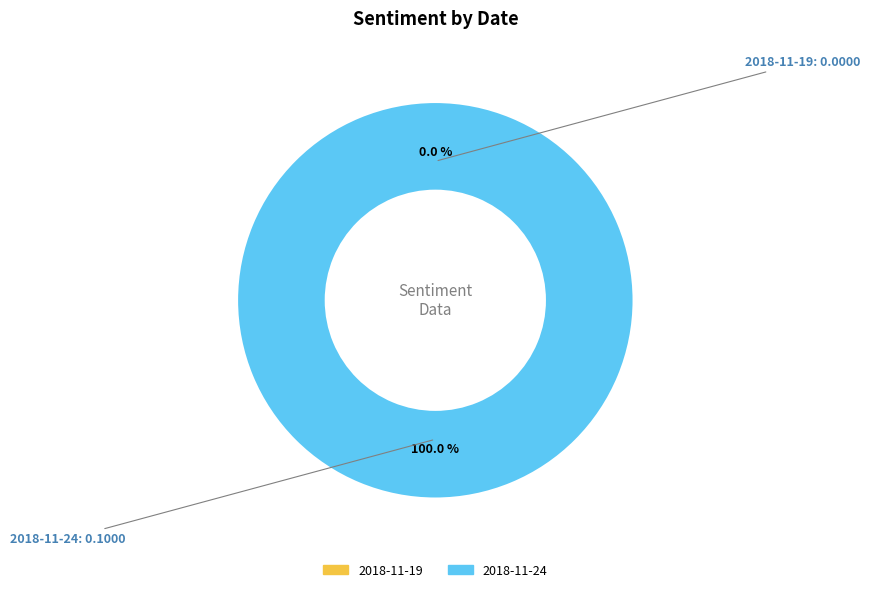

Which has a higher value, 2018-11-19 or 2018-11-24?

2018-11-24